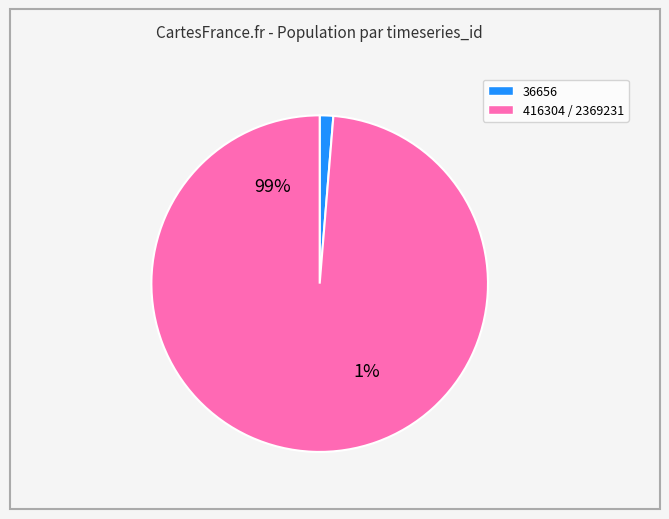

Which category accounts for the majority?

2369231